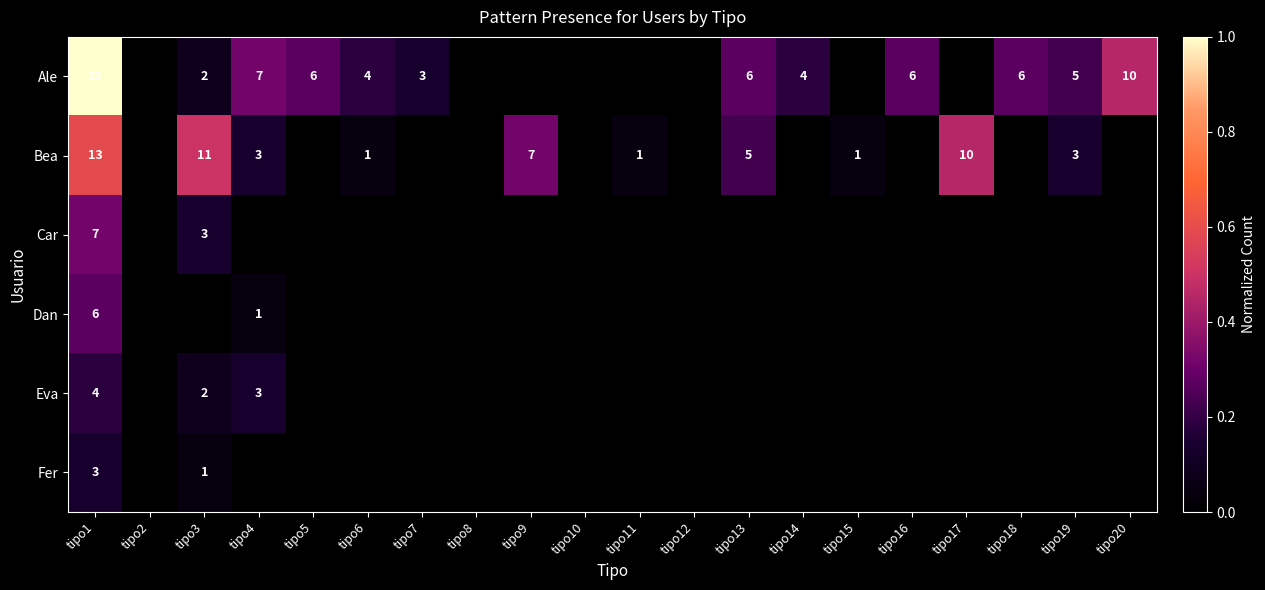

True or false: Ale has a value of 3 at tipo3.

False